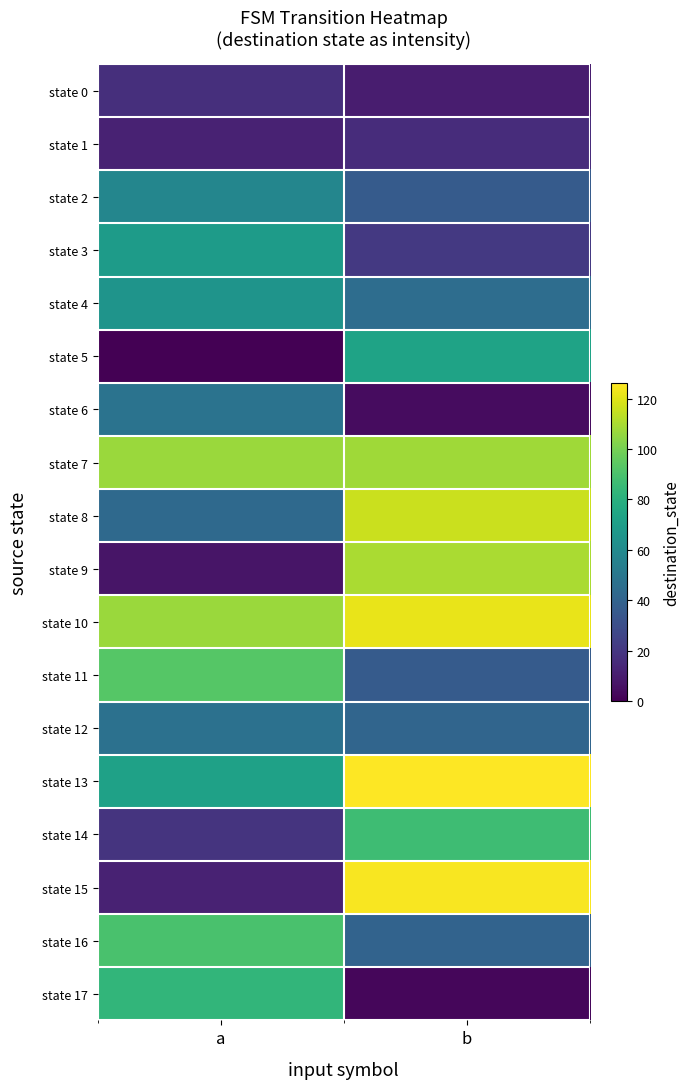

Reading left to right, list all the values displayed in this chart.

state 0: a=17	b=10
state 1: a=12	b=16
state 2: a=58	b=36
state 3: a=69	b=21
state 4: a=65	b=45
state 5: a=0	b=73
state 6: a=48	b=4
state 7: a=107	b=108
state 8: a=43	b=116
state 9: a=7	b=110
state 10: a=107	b=122
state 11: a=93	b=36
state 12: a=47	b=41
state 13: a=72	b=126
state 14: a=19	b=87
state 15: a=12	b=125
state 16: a=90	b=40
state 17: a=83	b=2